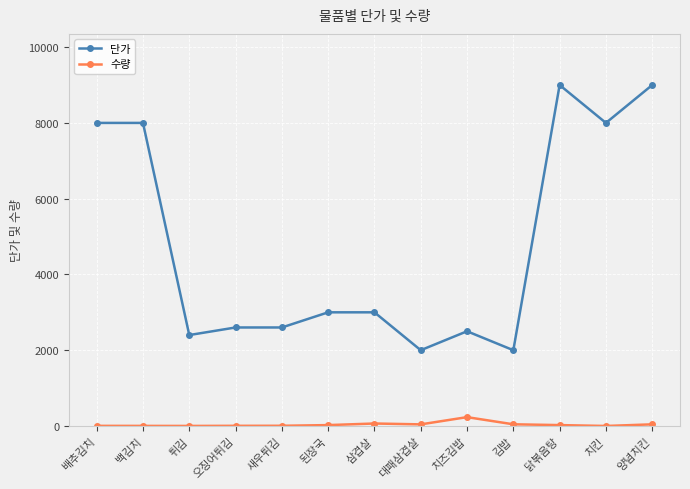

At how many categories does at least one series exceed 6730?

5